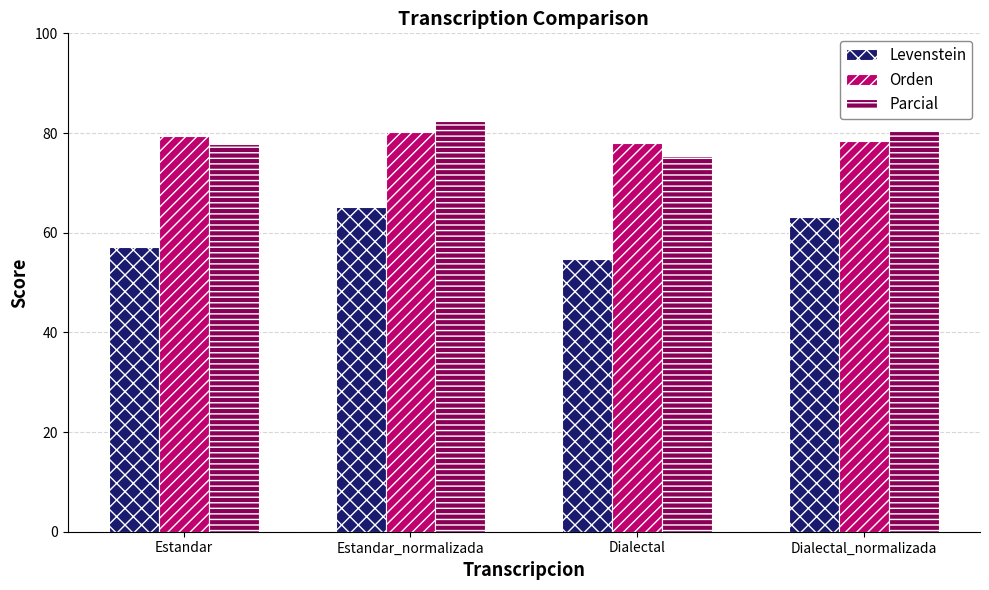

What is the approximate value of Parcial at Estandar?

77.8